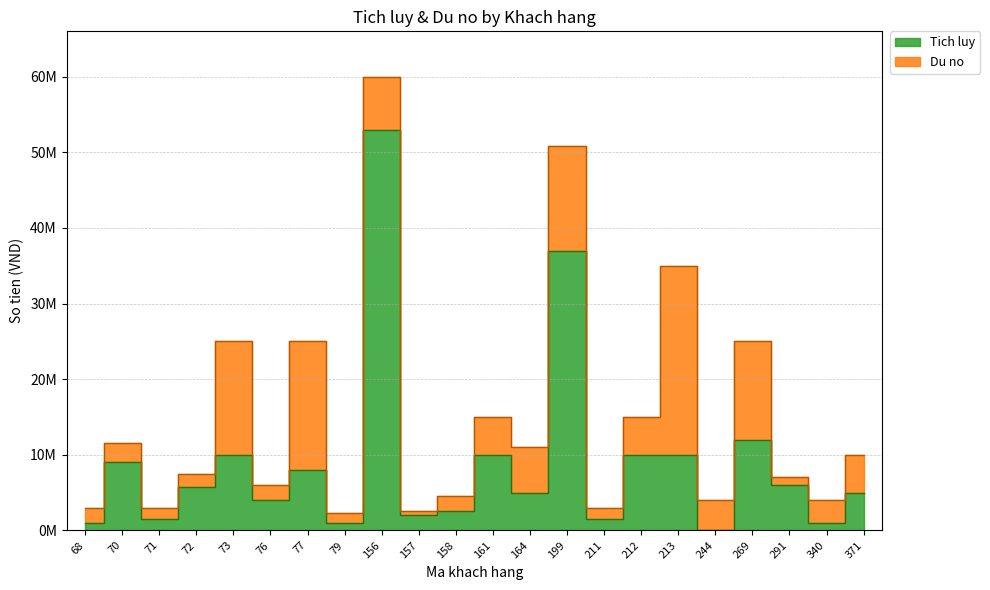

Is this an area chart (filled region under the line)?

No